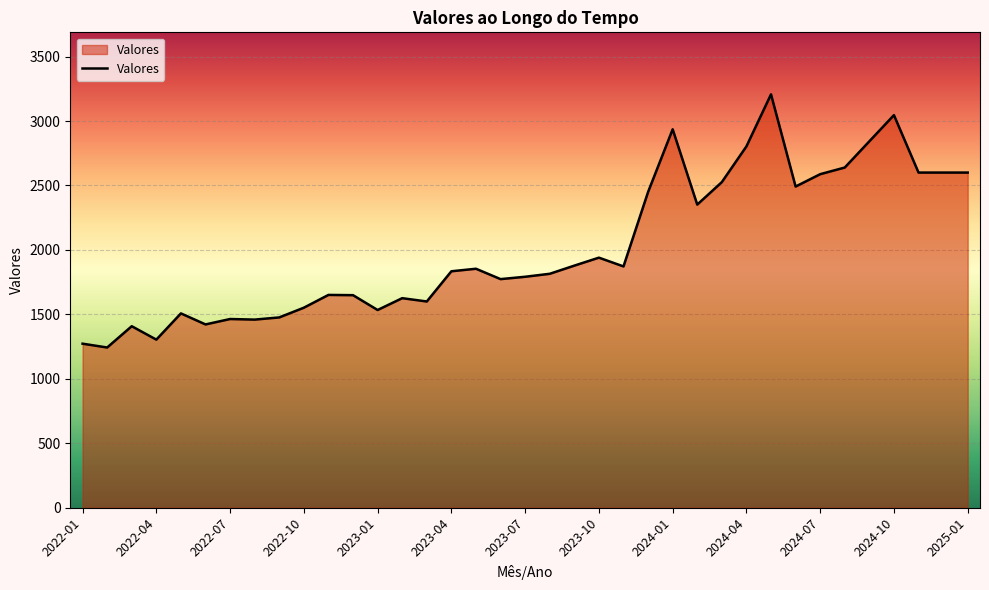

What is the greatest value displayed?

3206.8